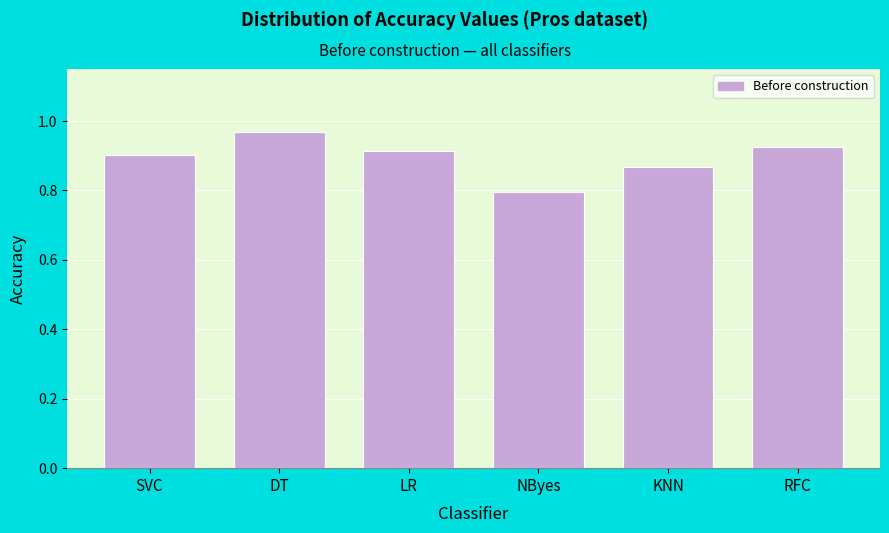

True or false: the data shows 0.9 at RFC.

True